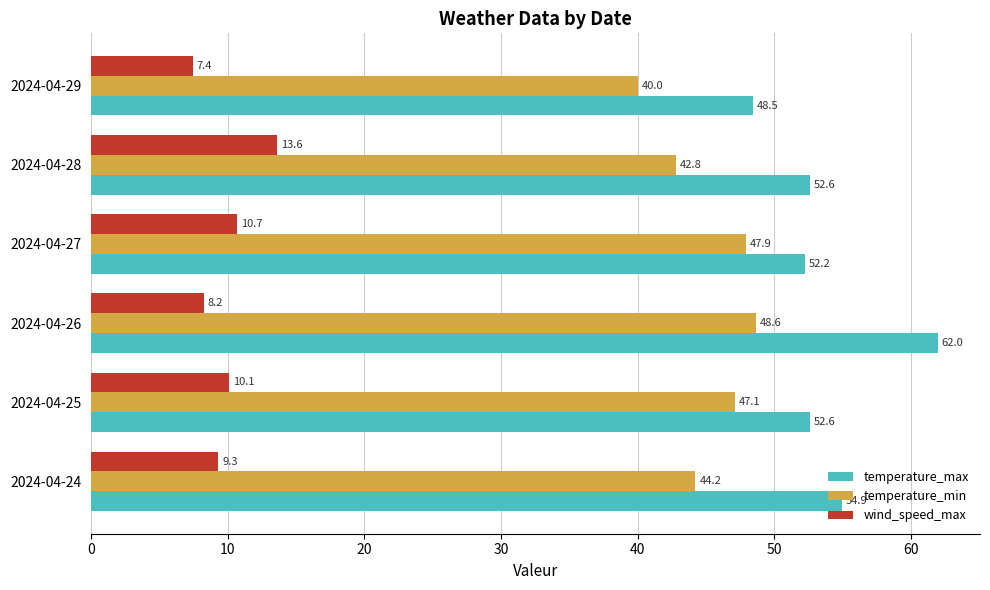

Which series has the widest spread of values?

temperature_max